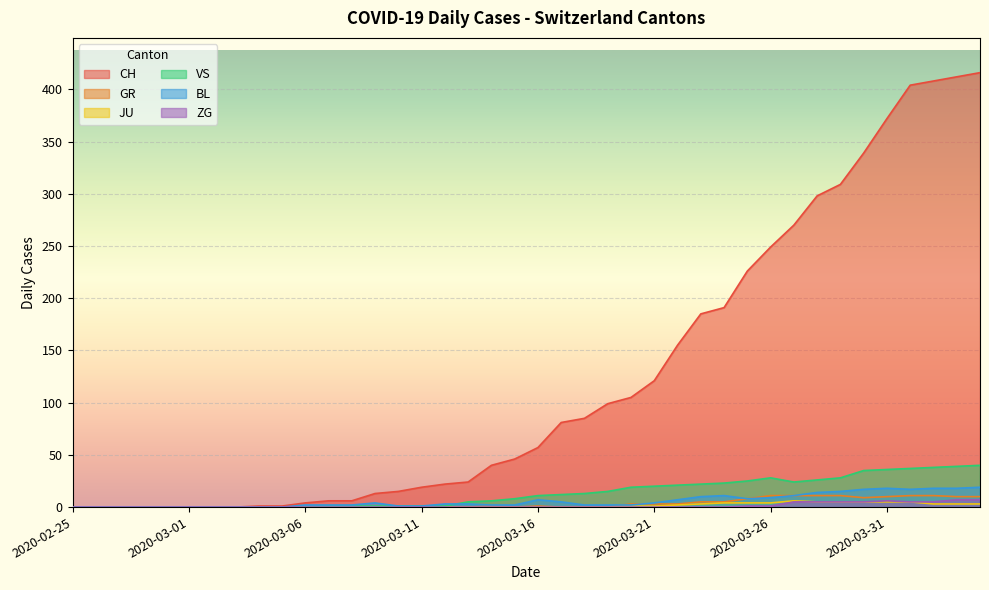

In BL, how many points are lower than both neighbors (excluding endpoints)?

2